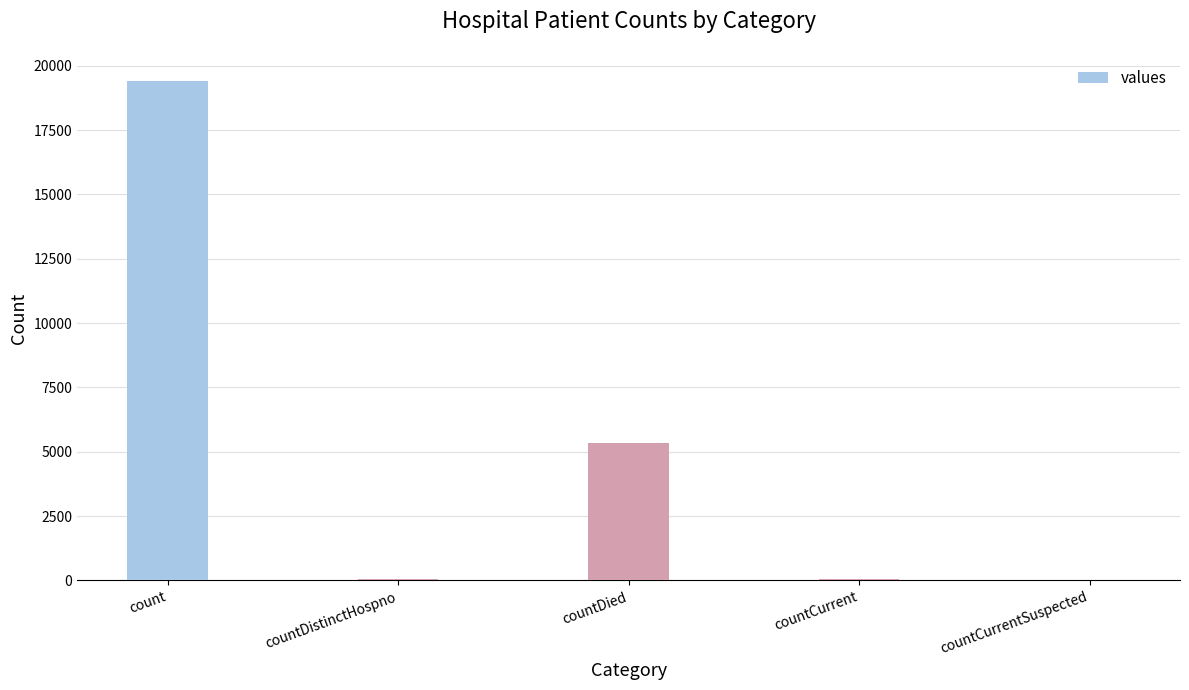

At which label is the value closest to 9710?

countDied